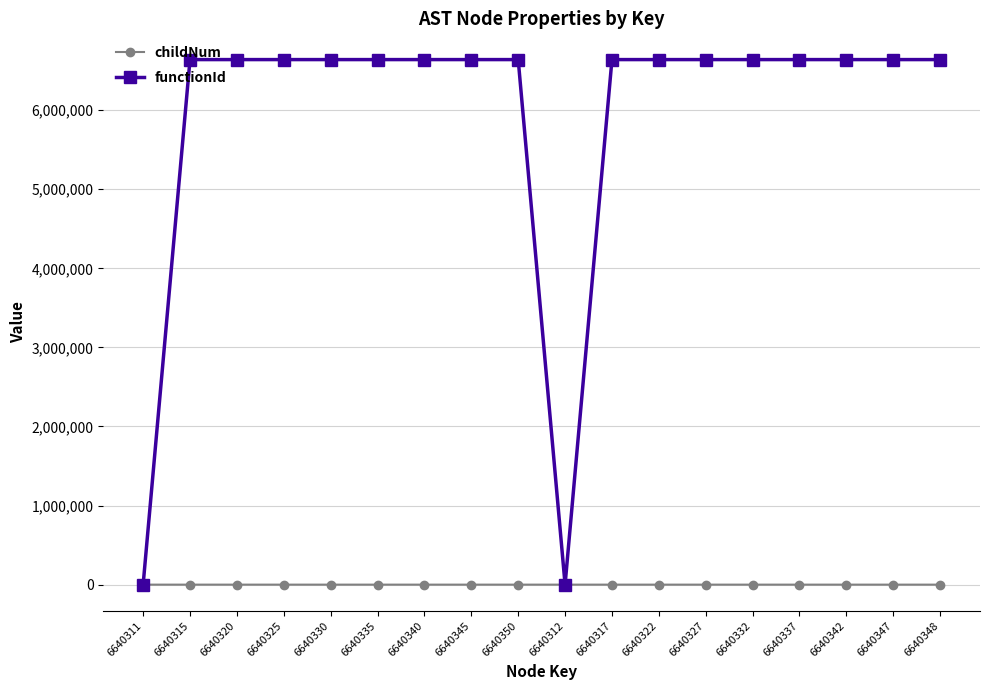

Which series changed the most between 6640311 and 6640325?

functionId